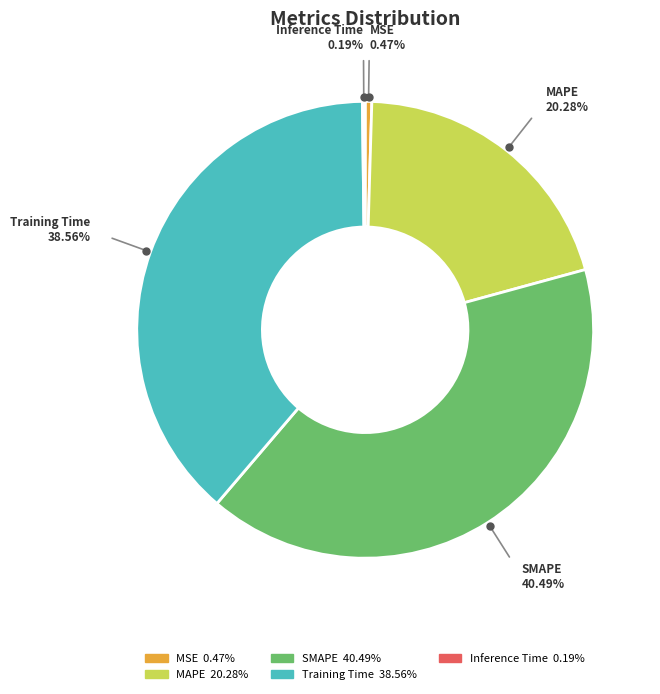

Does any single category account for the majority?

No